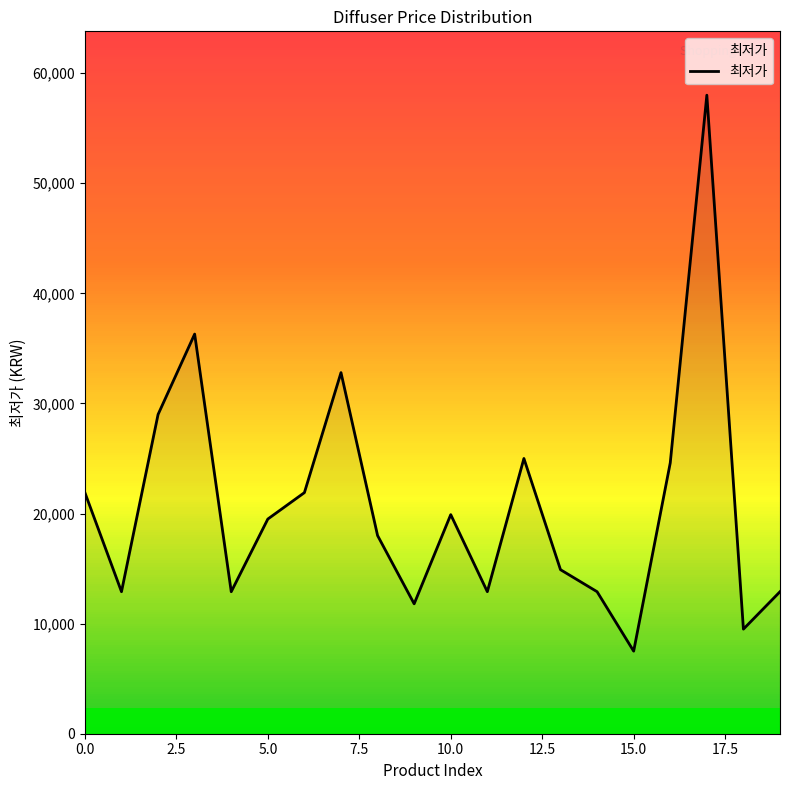

Reading left to right, extract all data points from this chart.

21900	12900	29000	36300	12900	19500	21900	32800	18000	11800	19900	12900	25000	14900	12900	7500	24600	58000	9500	12900